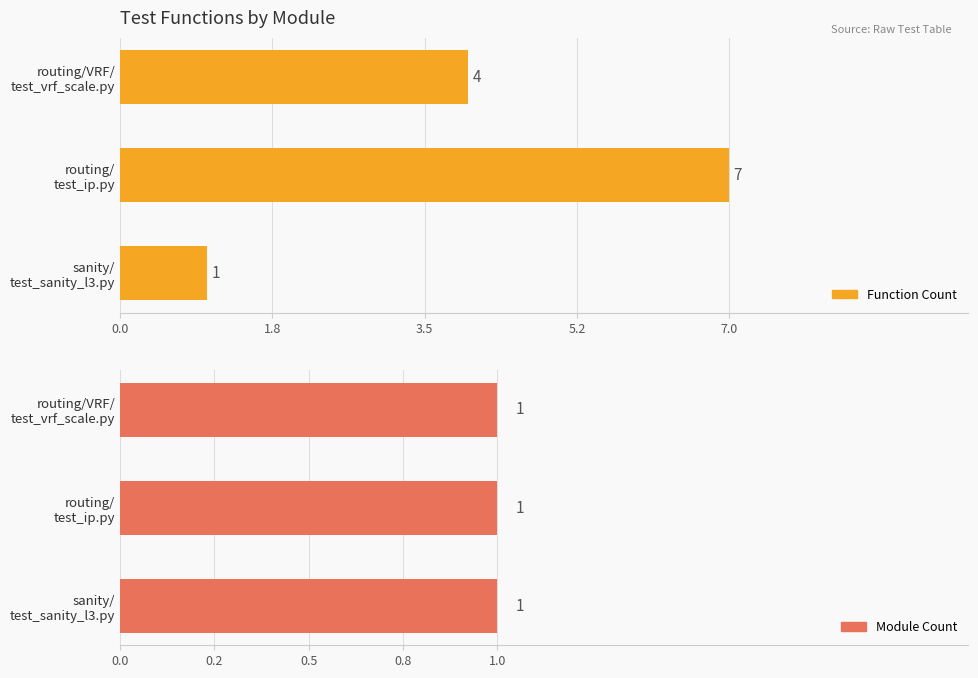

What is the maximum value shown in the chart?

7.0